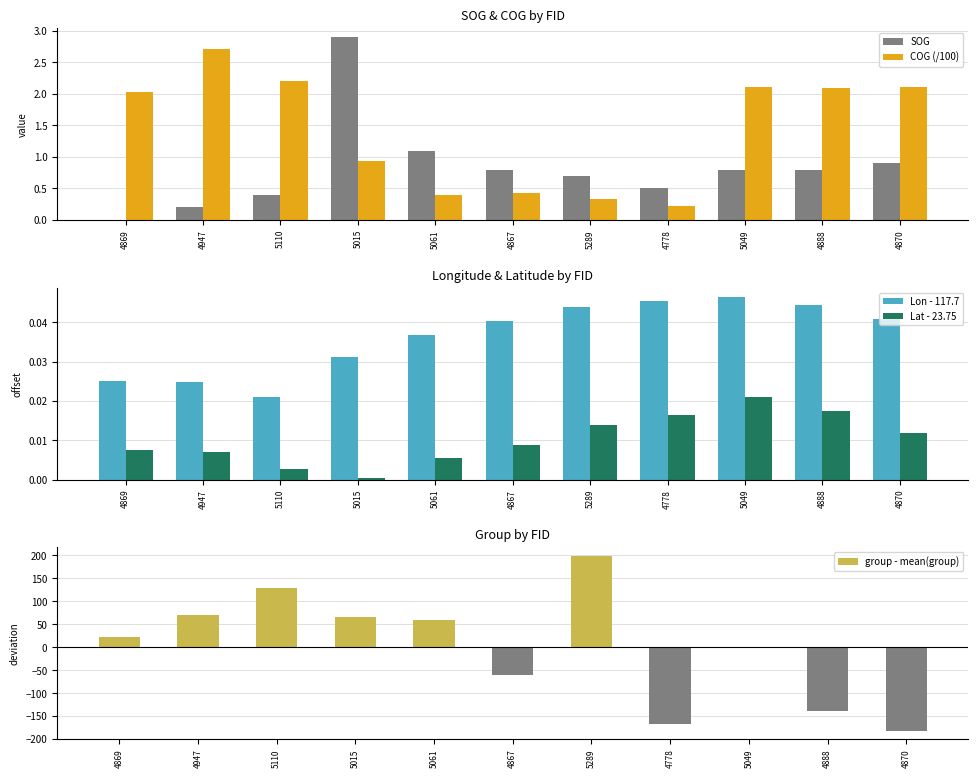

Reading left to right, transcribe all the data shown in this chart.

SOG: 4869=0.0	4947=0.2	5110=0.4	5015=2.9	5061=1.1	4867=0.8	5289=0.7	4778=0.5	5049=0.8	4888=0.8	4870=0.9
COG (/100): 4869=2.0	4947=2.7	5110=2.2	5015=0.9	5061=0.4	4867=0.4	5289=0.3	4778=0.2	5049=2.1	4888=2.1	4870=2.1
Lon - 117.7: 4869=0.0	4947=0.0	5110=0.0	5015=0.0	5061=0.0	4867=0.0	5289=0.0	4778=0.0	5049=0.0	4888=0.0	4870=0.0
Lat - 23.75: 4869=0.0	4947=0.0	5110=0.0	5015=0.0	5061=0.0	4867=0.0	5289=0.0	4778=0.0	5049=0.0	4888=0.0	4870=0.0
group - mean(group): 4869=23.4	4947=70.4	5110=129.4	5015=65.4	5061=59.4	4867=-59.6	5289=198.4	4778=-166.6	5049=0.4	4888=-138.6	4870=-181.6